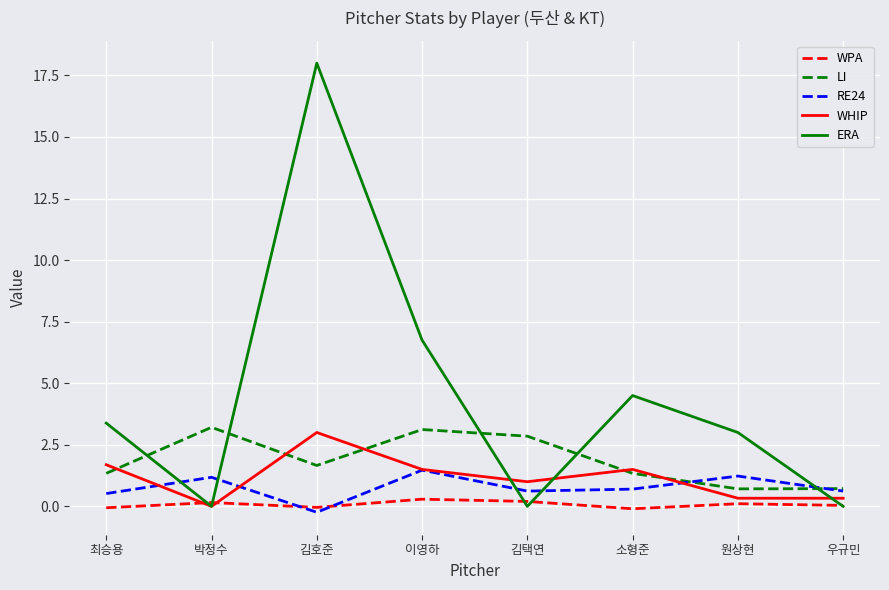

What is the maximum value shown in the chart?

18.0